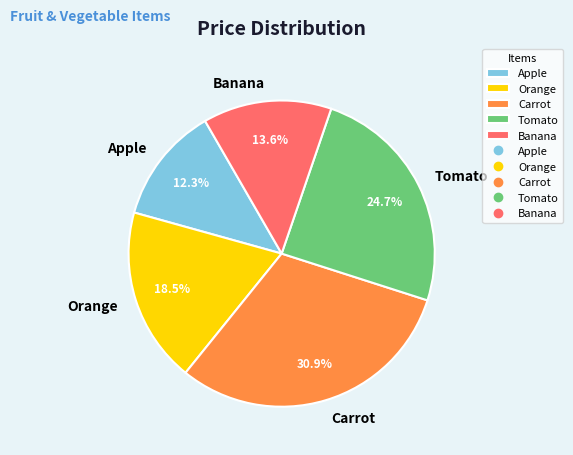

To the nearest percent, what is the average slice percentage?

20%